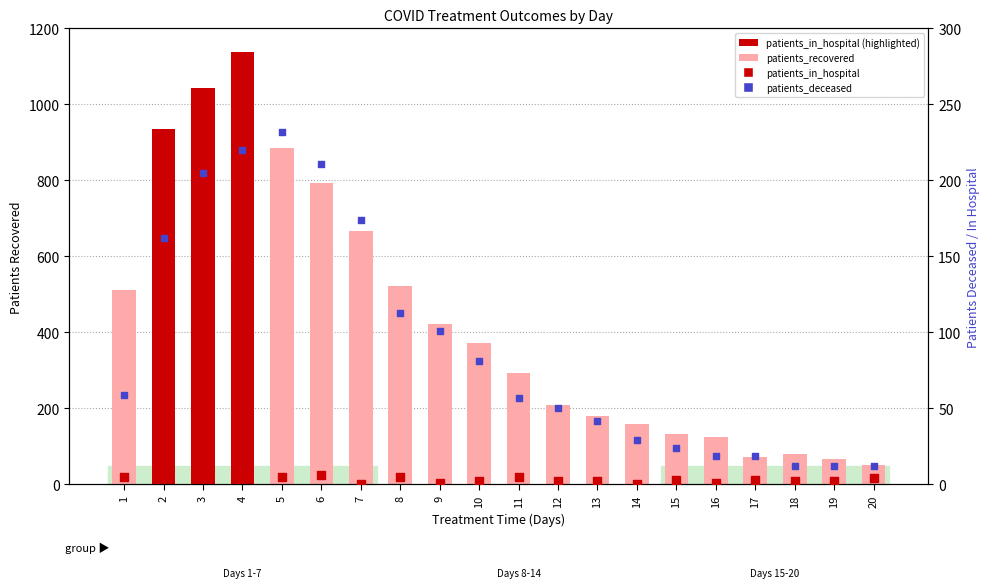

Which series reaches the maximum Y coordinate?

patients_recovered